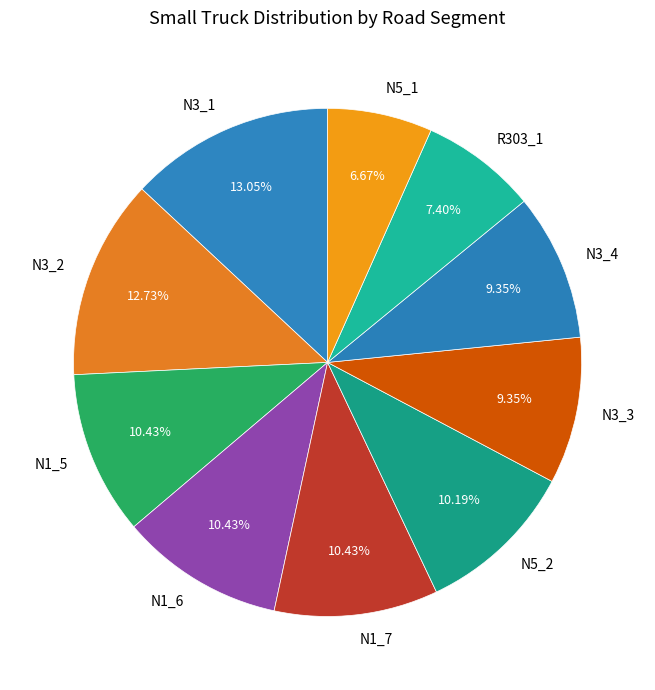

The R303_1 slice represents 7% of the pie. True or false?

True